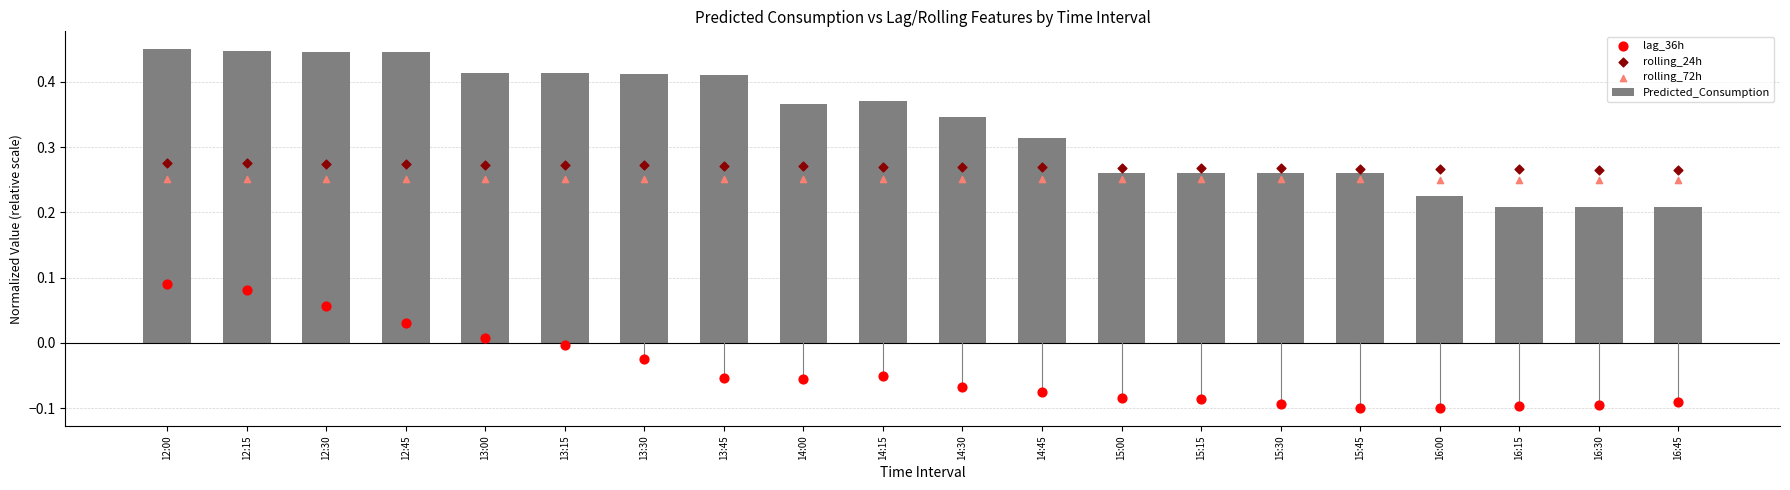

Which series has the largest total across all categories?

Predicted_Consumption